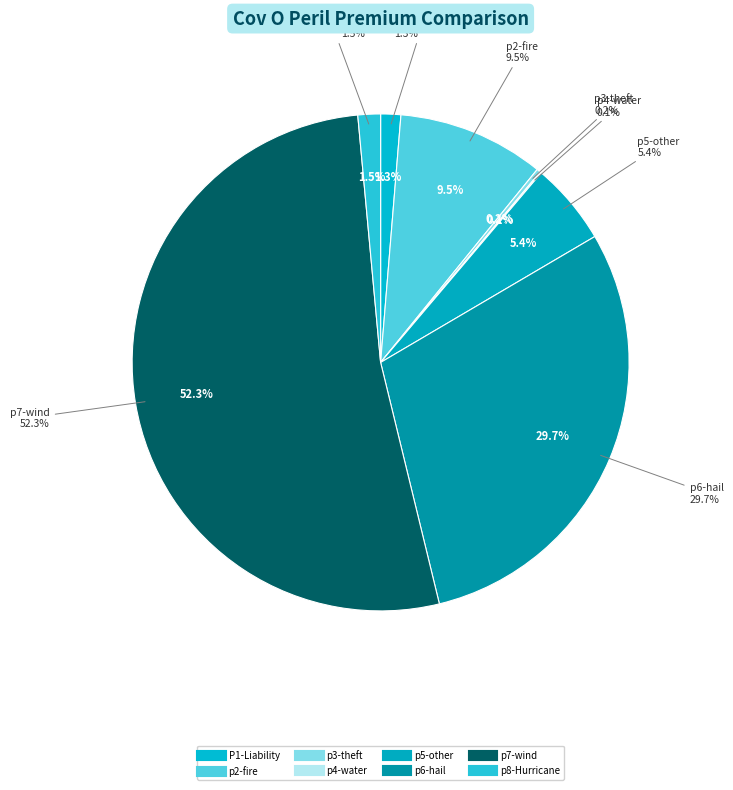

What percentage is the p6-hail slice, to the nearest percent?

30%